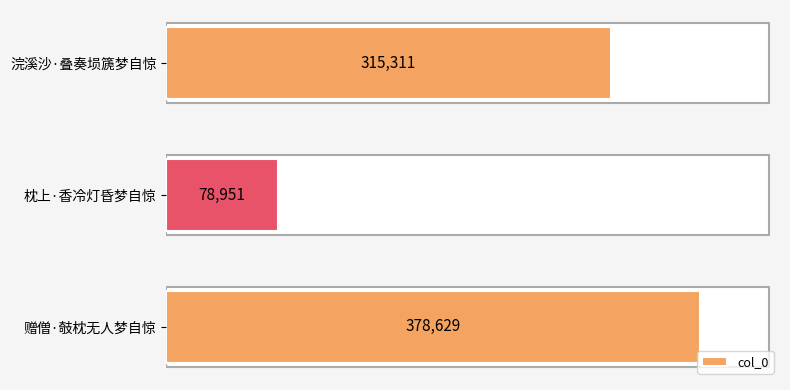

Does the chart contain stacked bars?

No